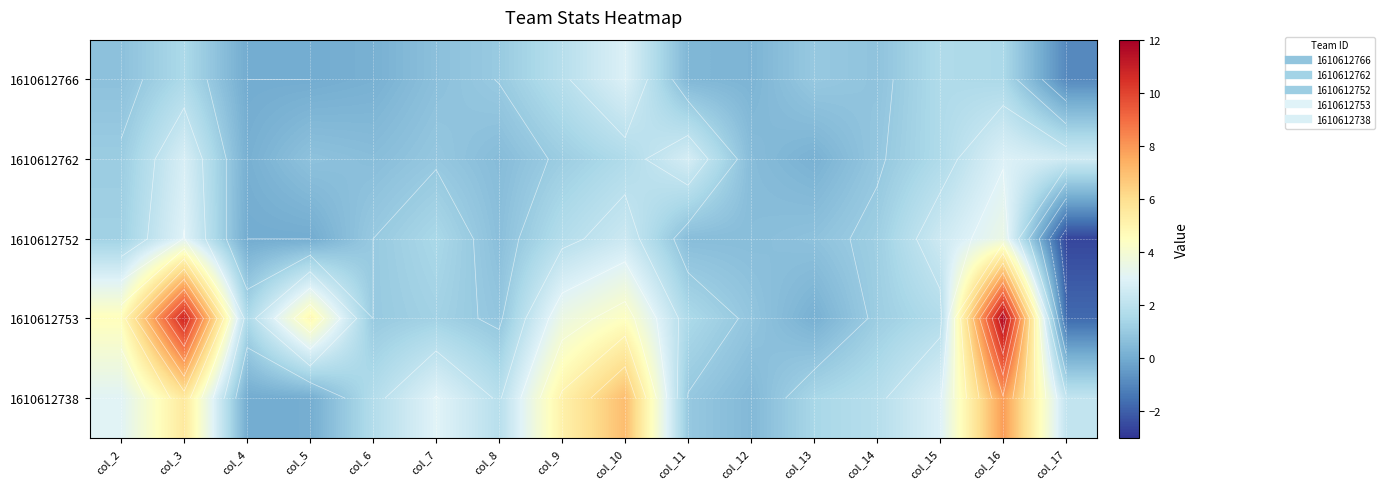

At which label is 1610612753 closest to 5?

col_5